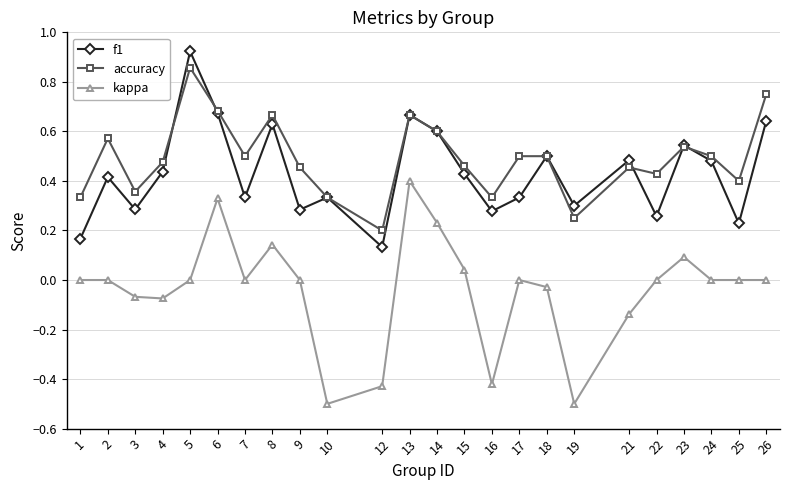

Between 1 and 2, which series saw the biggest shift?

f1